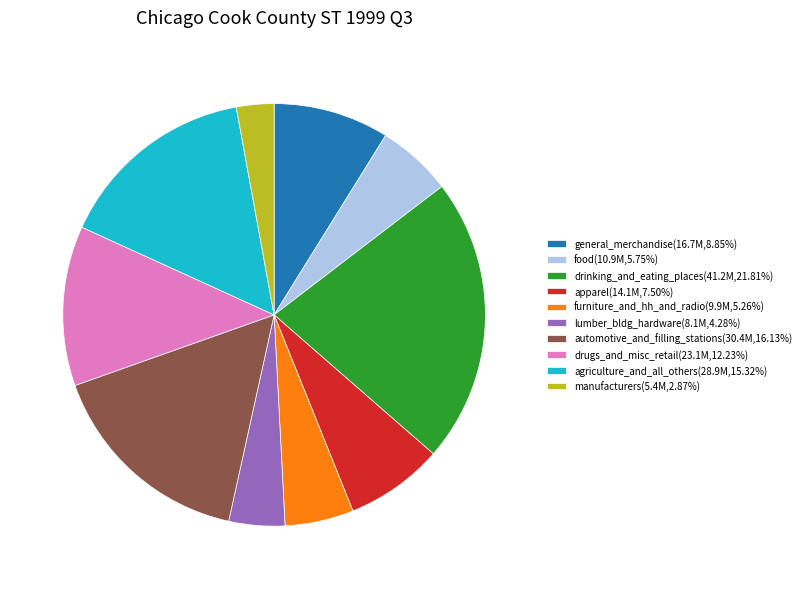

Which slice is the largest?

drinking_and_eating_places